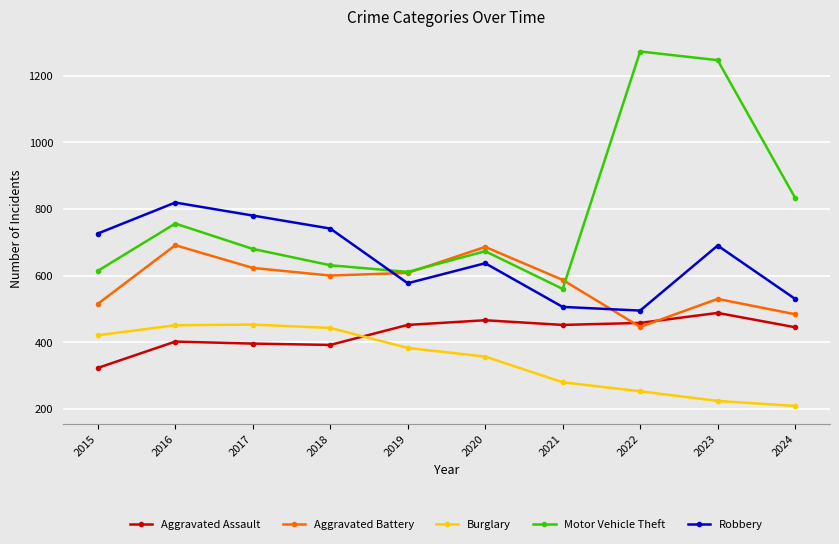

What is the difference between the second highest and second lowest values in the Aggravated Assault series?

74